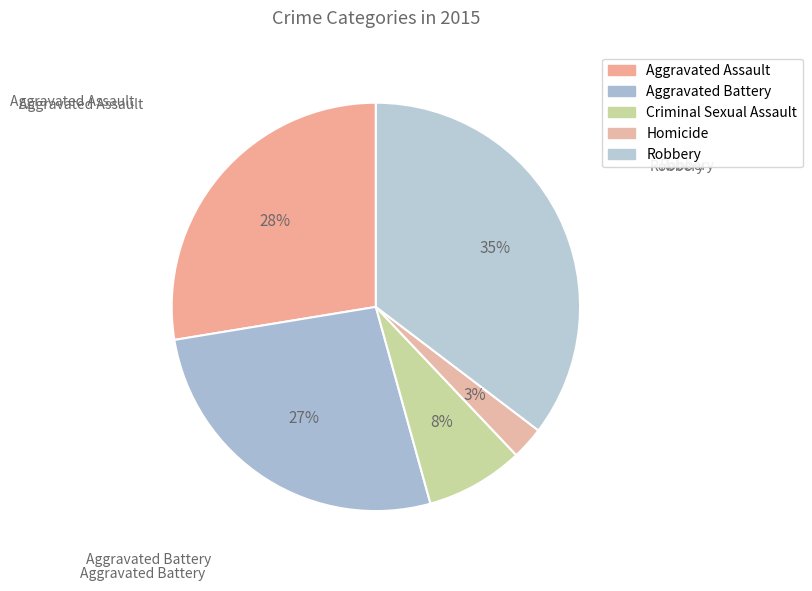

Rank the categories by value from lowest to highest.

Homicide, Criminal Sexual Assault, Aggravated Battery, Aggravated Assault, Robbery